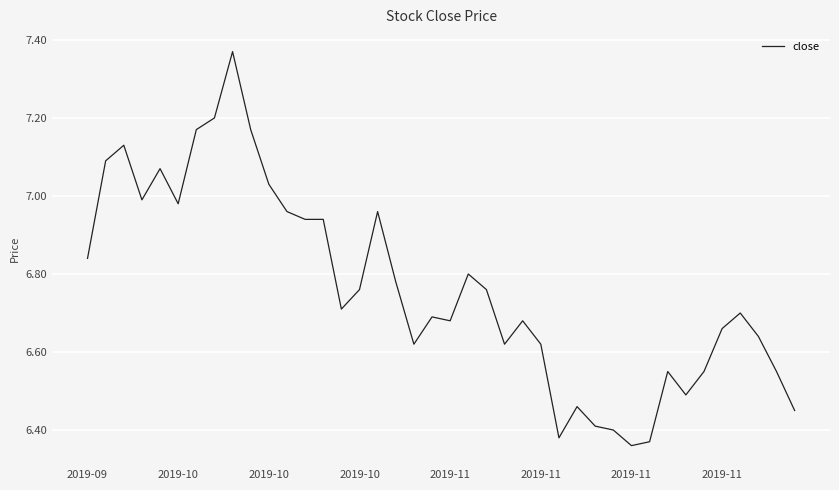

What is the difference between the maximum and minimum values?

1.0